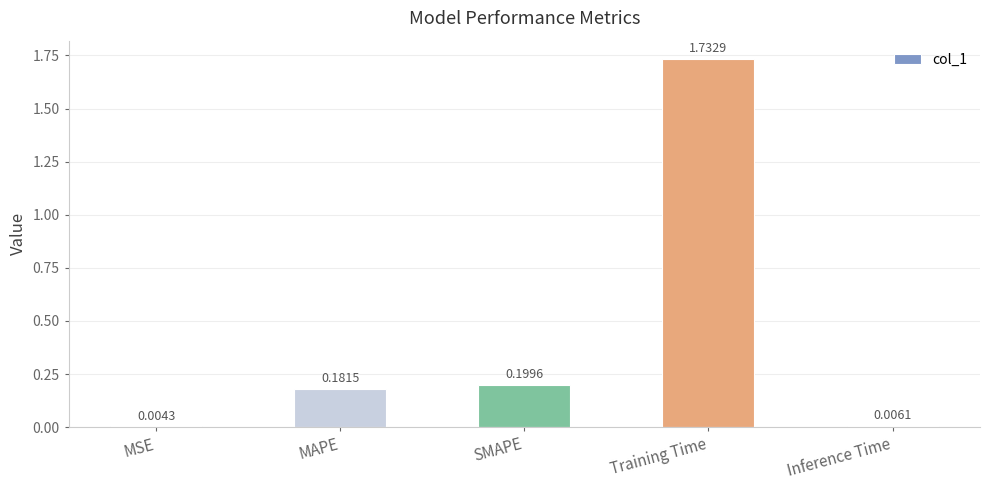

Where is the data nearest to the value 0?

MSE